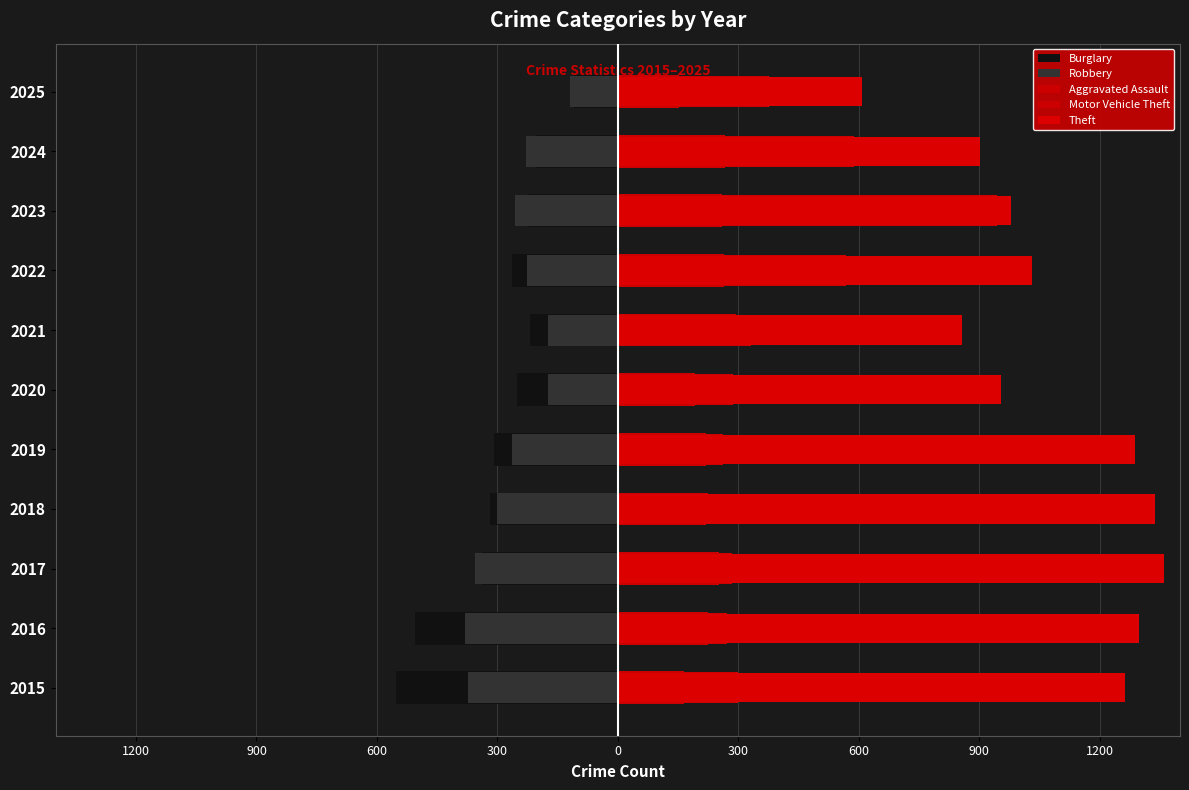

Which series has the largest total across all categories?

Theft